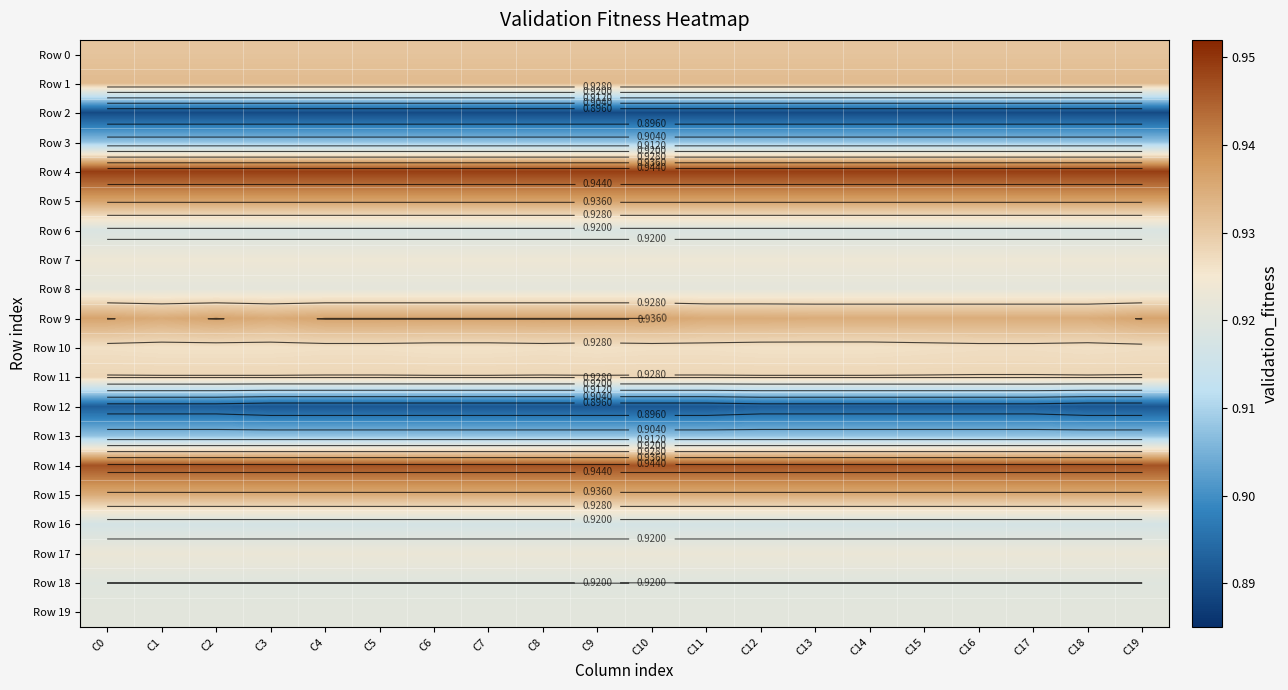

Which series has the largest range (max minus min)?

Row 9